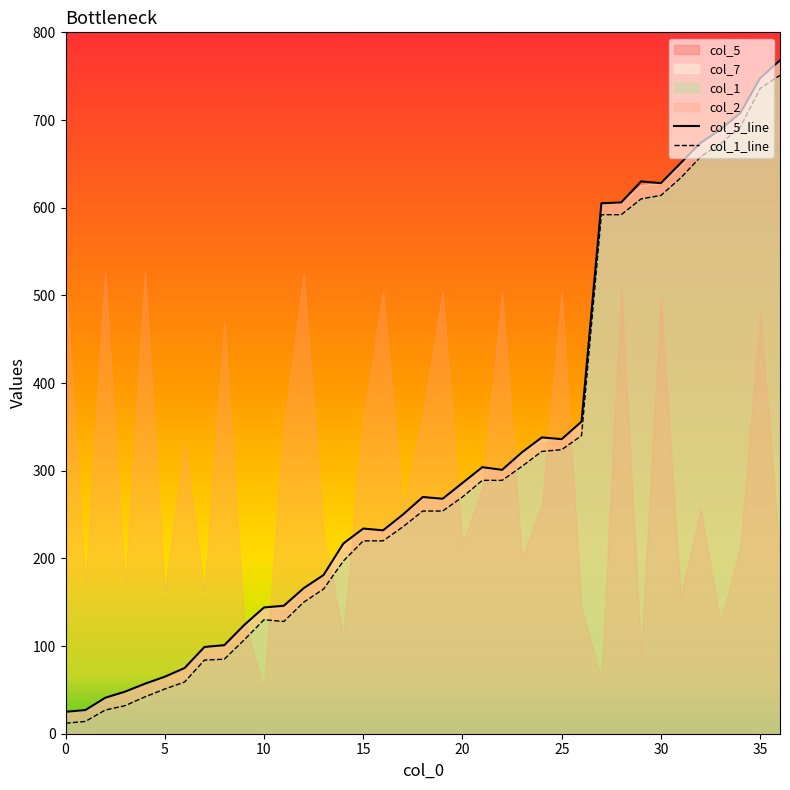

At which category does col_5 reach its first local valley?

16